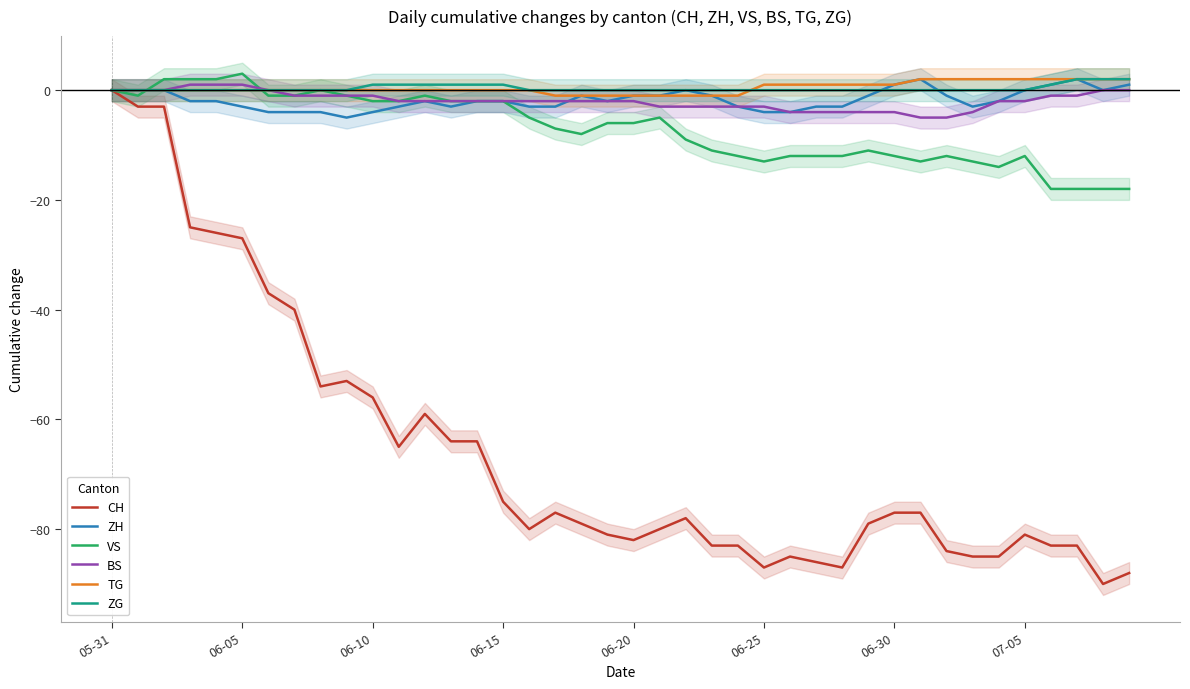

What is the lowest value of the VS series?

-18